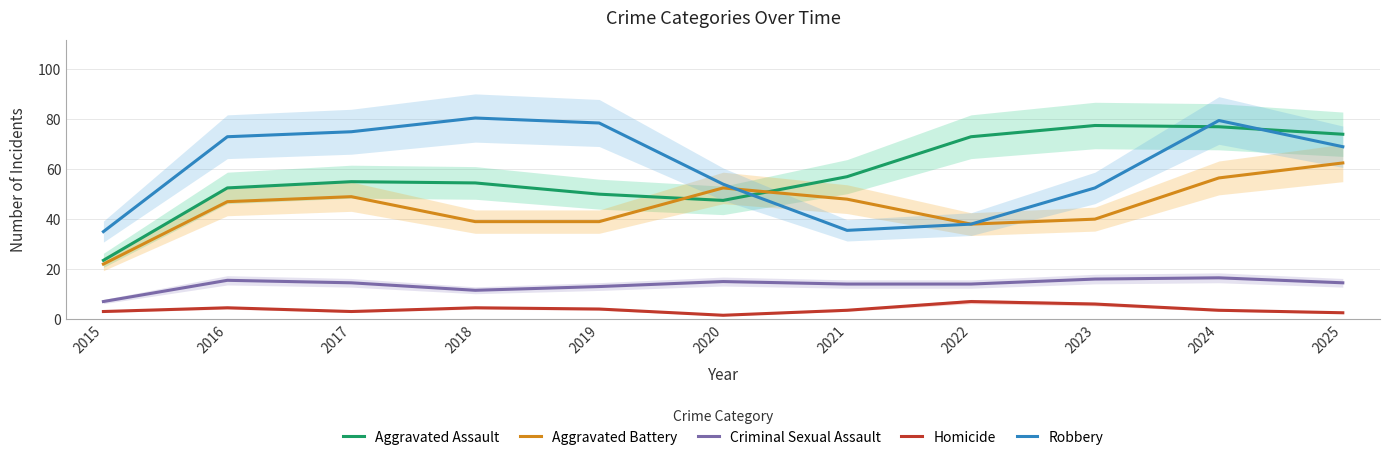

Between 2022 and 2024, which series saw the biggest shift?

Robbery